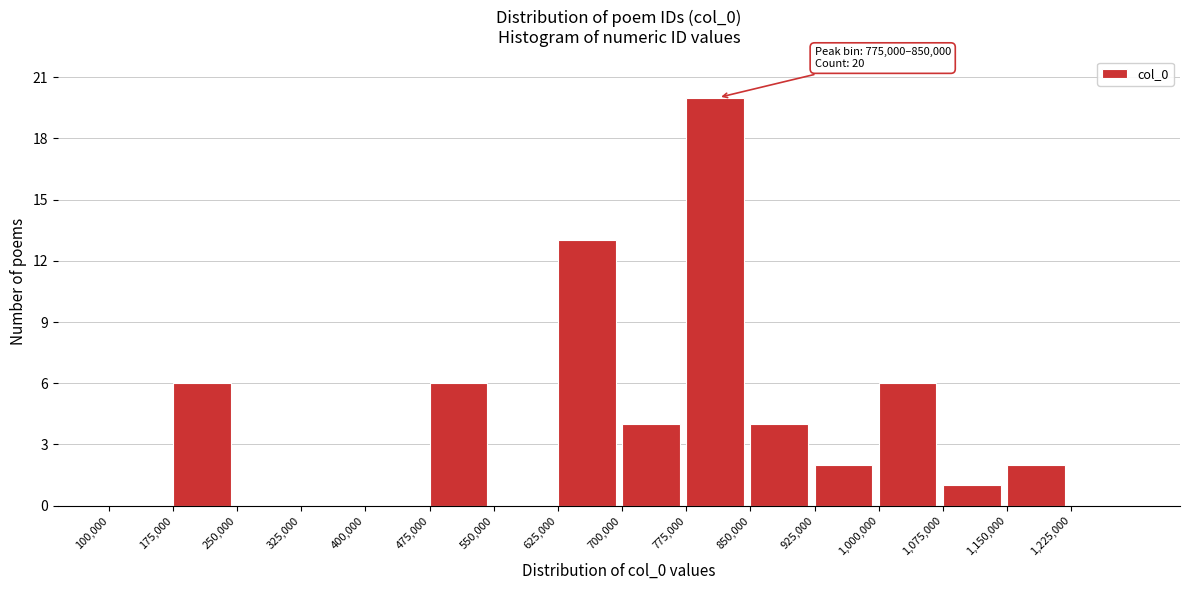

Over which range of the x-axis is the bar tallest?

775000 to 850000